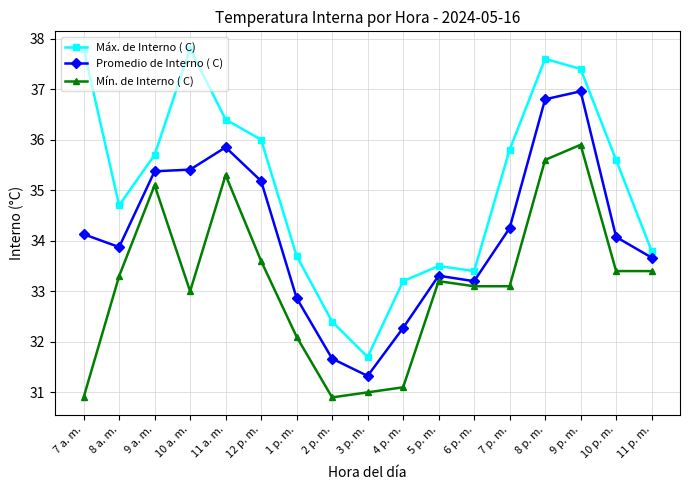

The value of Promedio de Interno ( C) at 9 p. m. is 63.2. True or false?

False